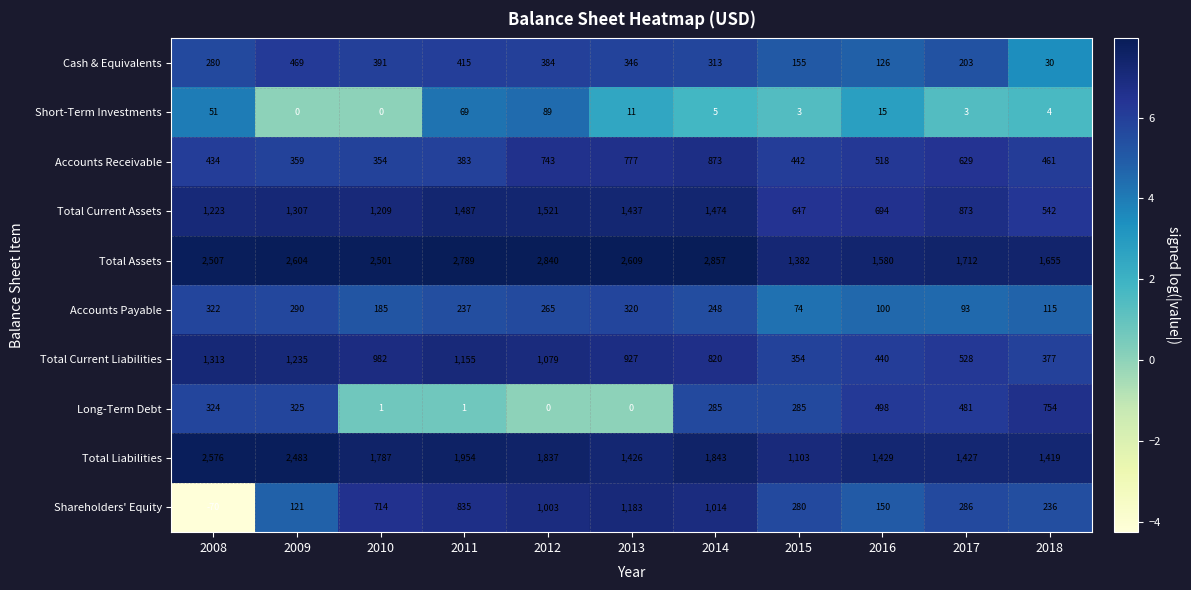

At 2013, list the series in order from smallest to largest.

Long-Term Debt, Short-Term Investments, Accounts Payable, Cash & Equivalents, Accounts Receivable, Total Current Liabilities, Shareholders' Equity, Total Liabilities, Total Current Assets, Total Assets